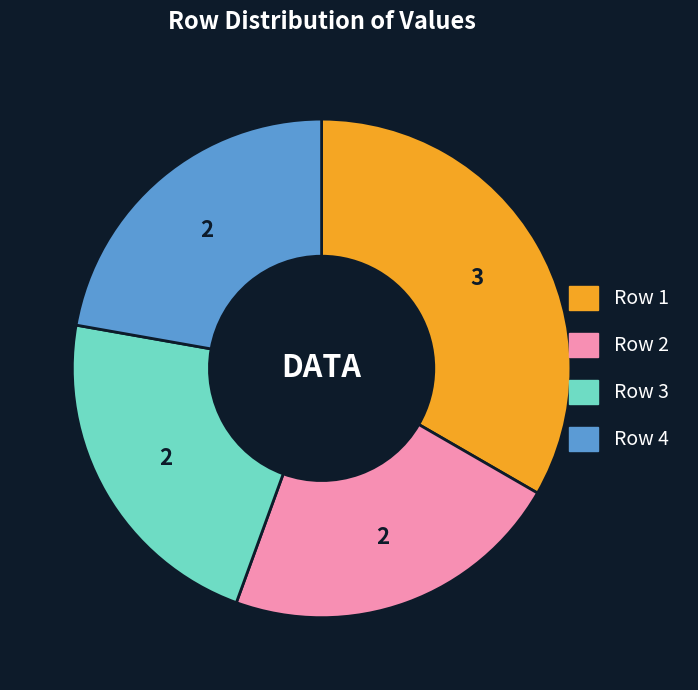

How many segments does this pie chart have?

4